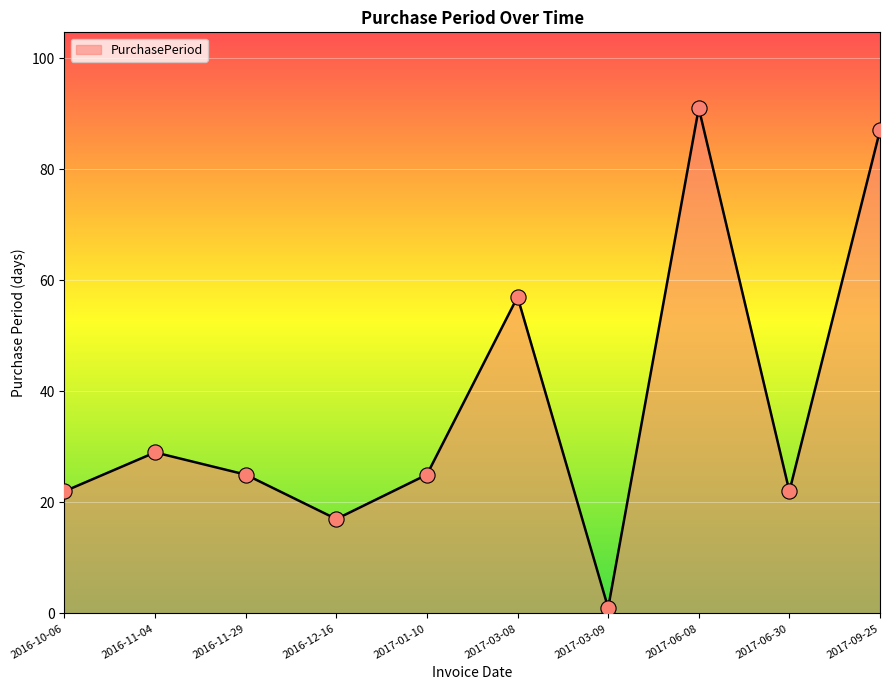

What is the change in value from 2017-03-08 to 2017-06-30?

-35